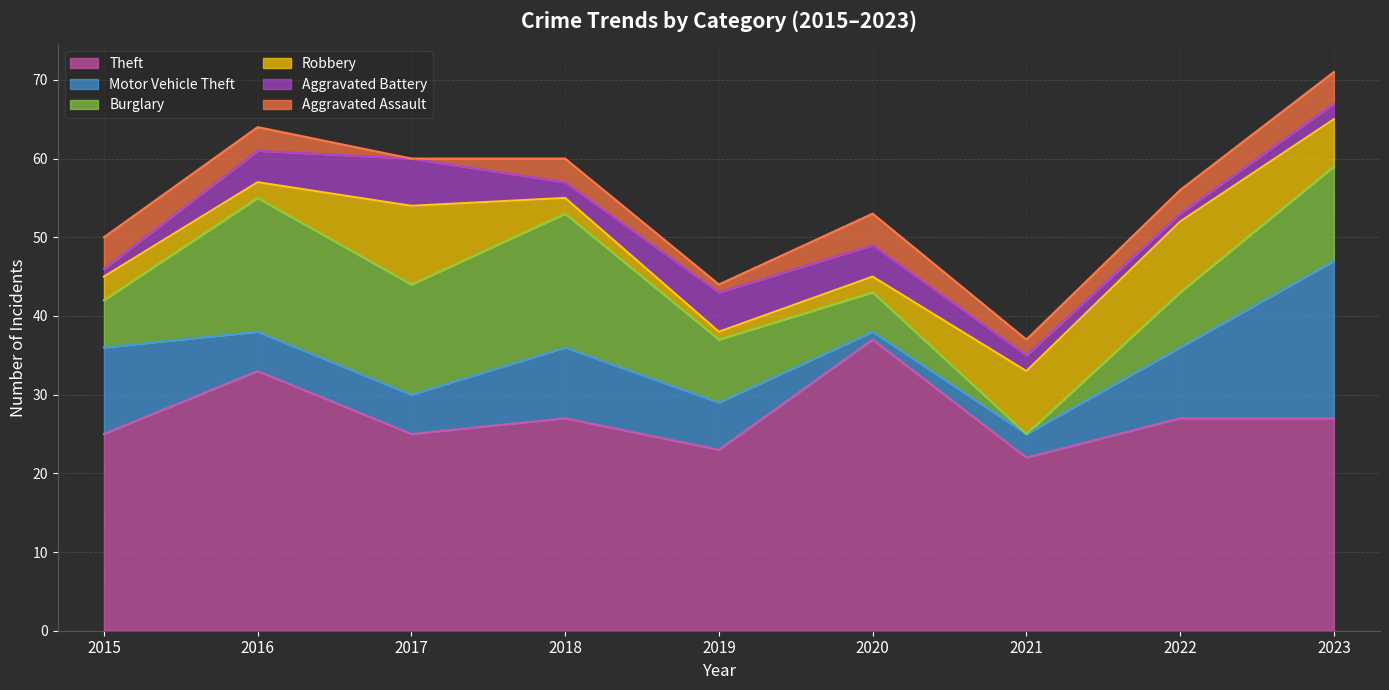

What are all the series names shown in the legend?

Theft, Motor Vehicle Theft, Burglary, Robbery, Aggravated Battery, Aggravated Assault